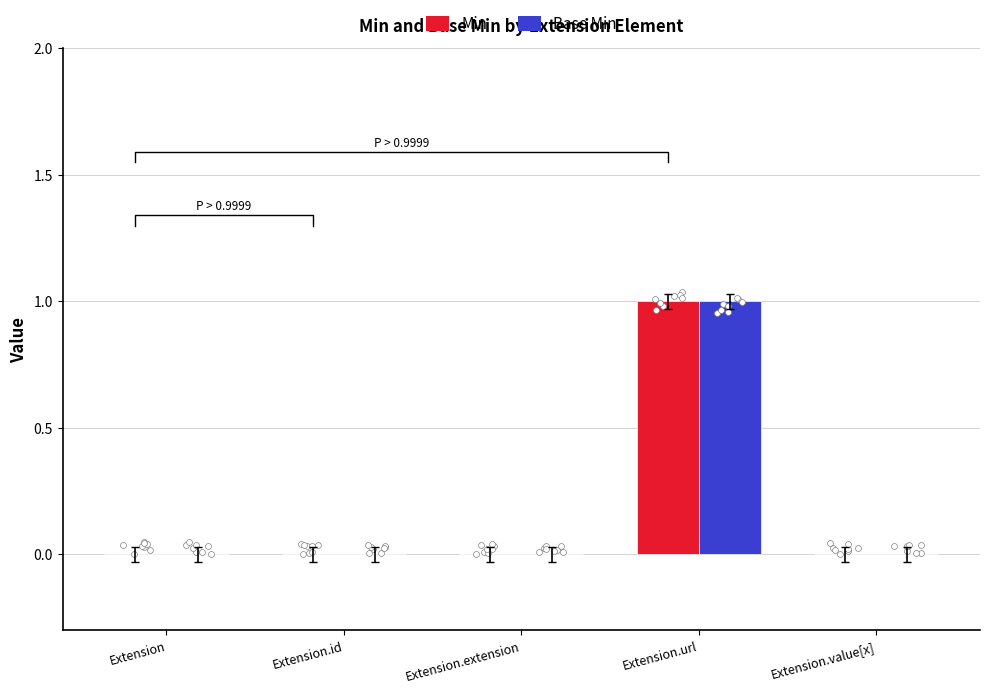

Is the value of Min at Extension.id greater than the value of Base Min at Extension.id?

No